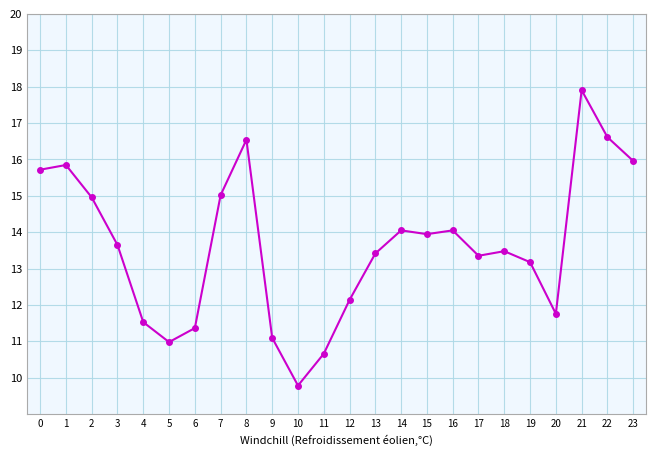

How many series are shown in this chart?

1